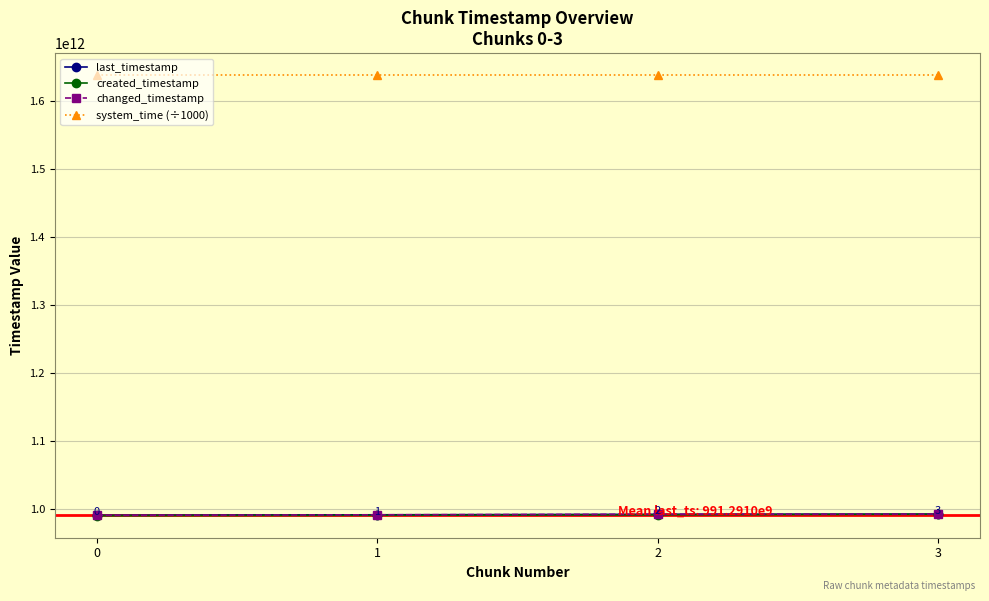

True or false: system_time (÷1000) has a value of 1036409207420.5 at 2.

False